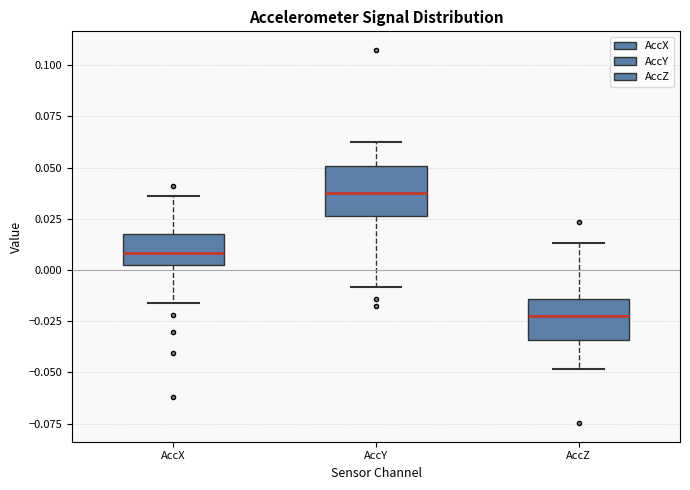

Reading left to right, read every box against the y-axis: the position of its median line, the range the box covers, and the ends of its whiskers. The values are not printed on the chart, so give them approximately, as read against the axis.

AccX: median 0.010, box 0.000 to 0.020, whiskers -0.015 to 0.035
AccY: median 0.040, box 0.025 to 0.050, whiskers -0.010 to 0.060
AccZ: median -0.020, box -0.035 to -0.015, whiskers -0.050 to 0.015